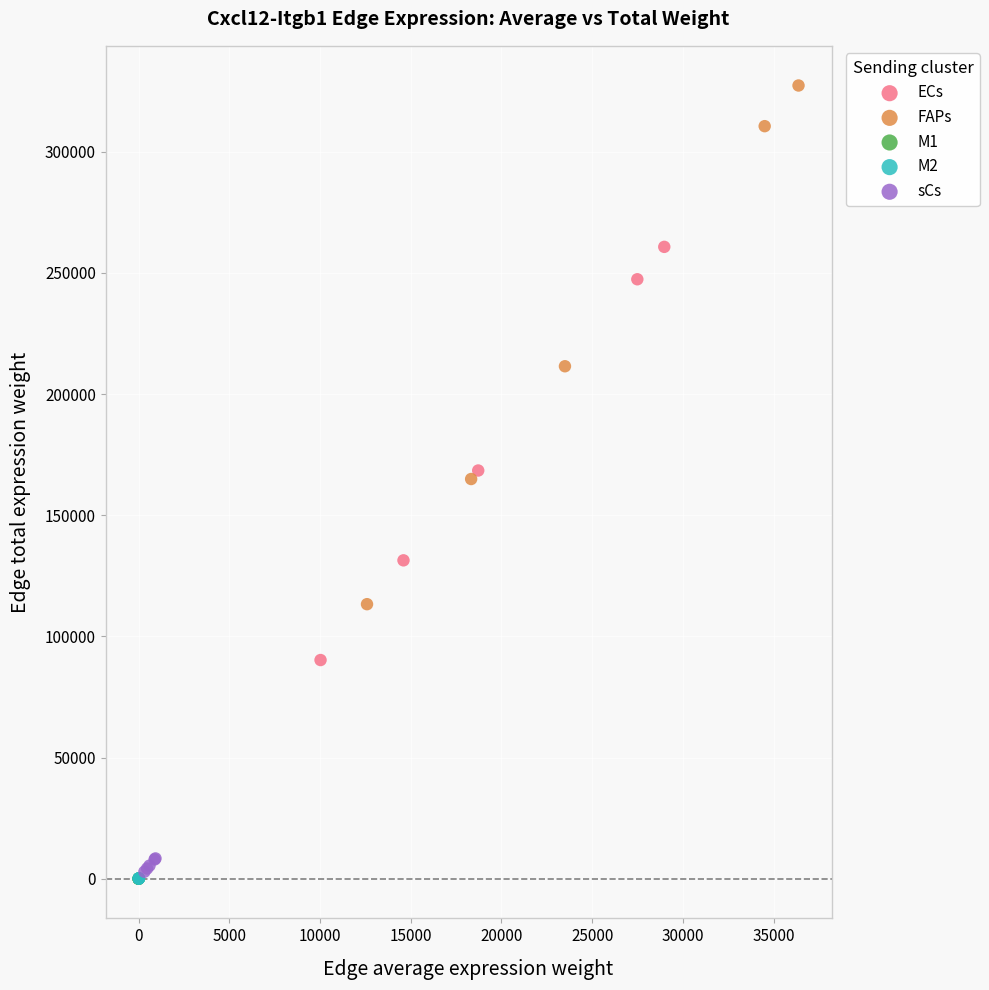

Which series contains the highest Y value?

FAPs